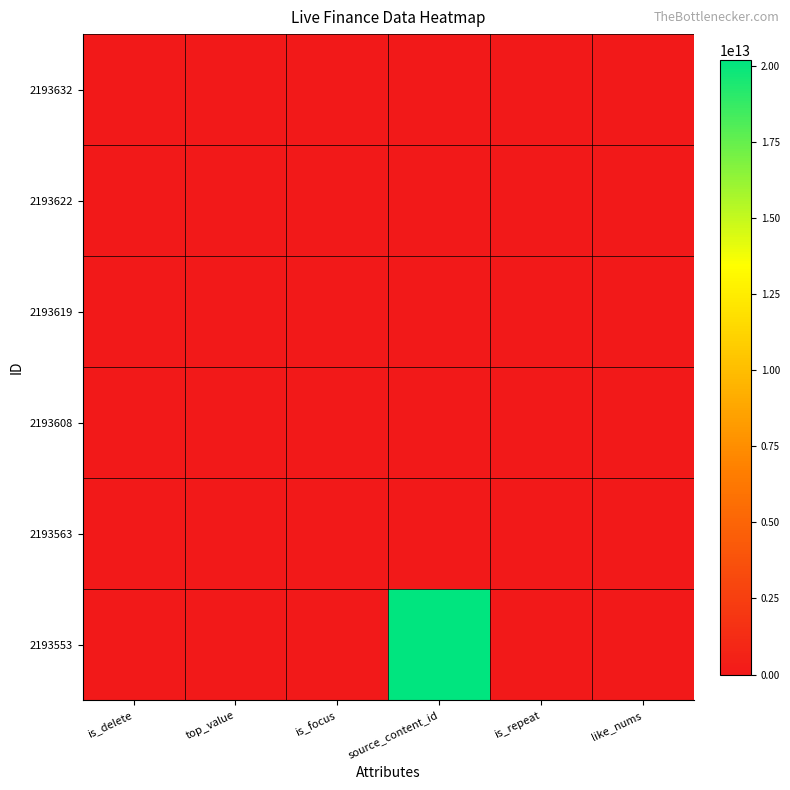

At how many categories does at least one series exceed 16297174424040?

1